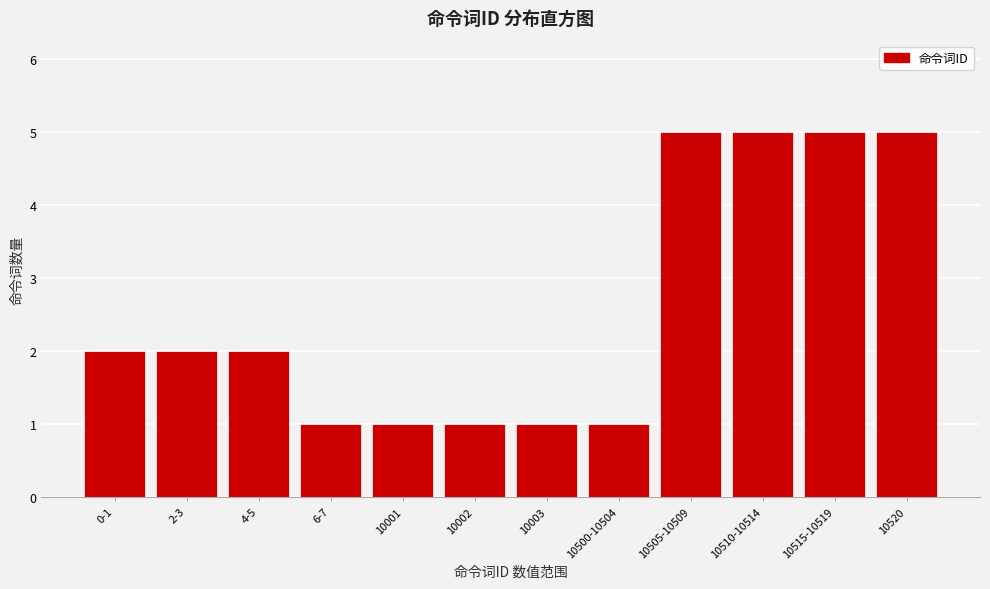

Reading left to right, what are all the values shown in this chart?

0-1=2	2-3=2	4-5=2	6-7=1	10001=1	10002=1	10003=1	10500-10504=1	10505-10509=5	10510-10514=5	10515-10519=5	10520=5